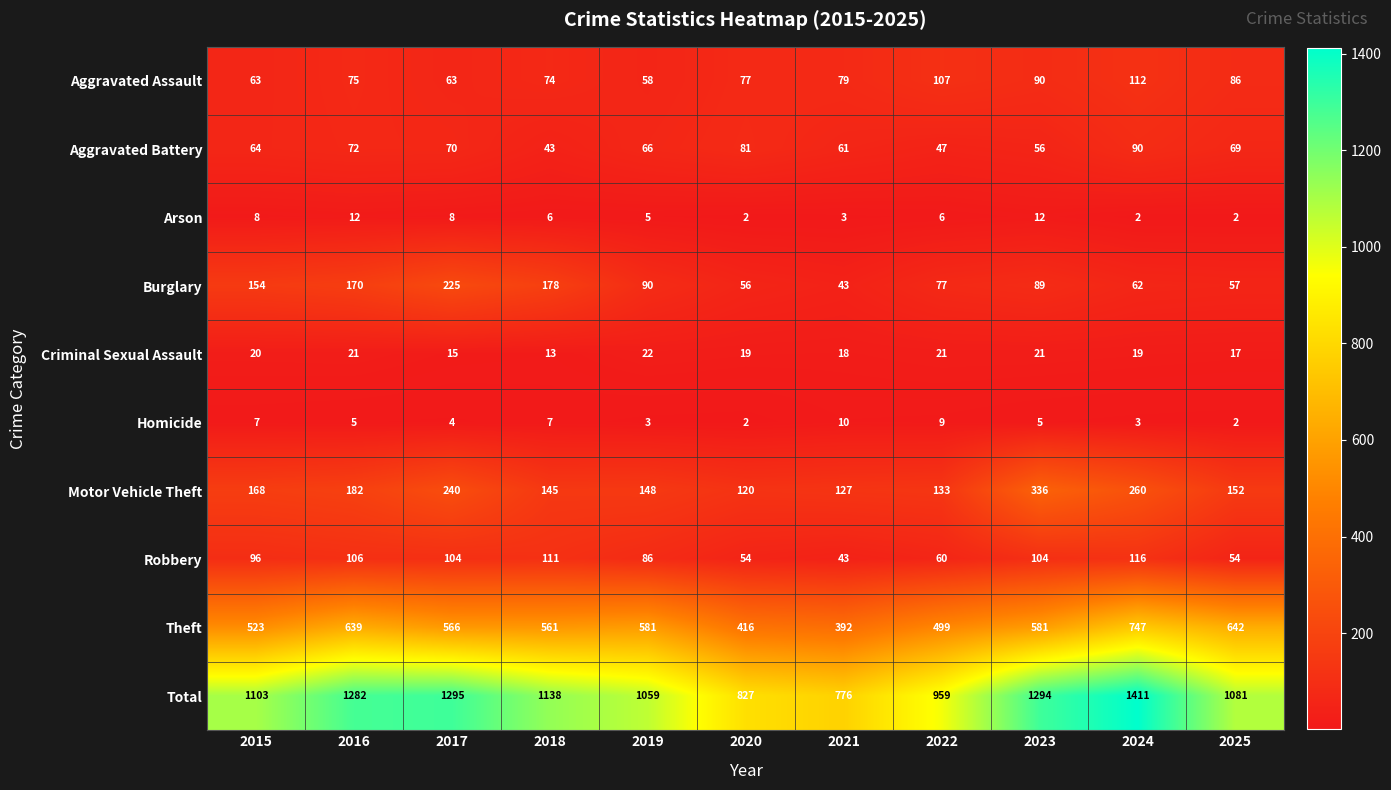

Is it true that Criminal Sexual Assault equals 5 at 2025?

False